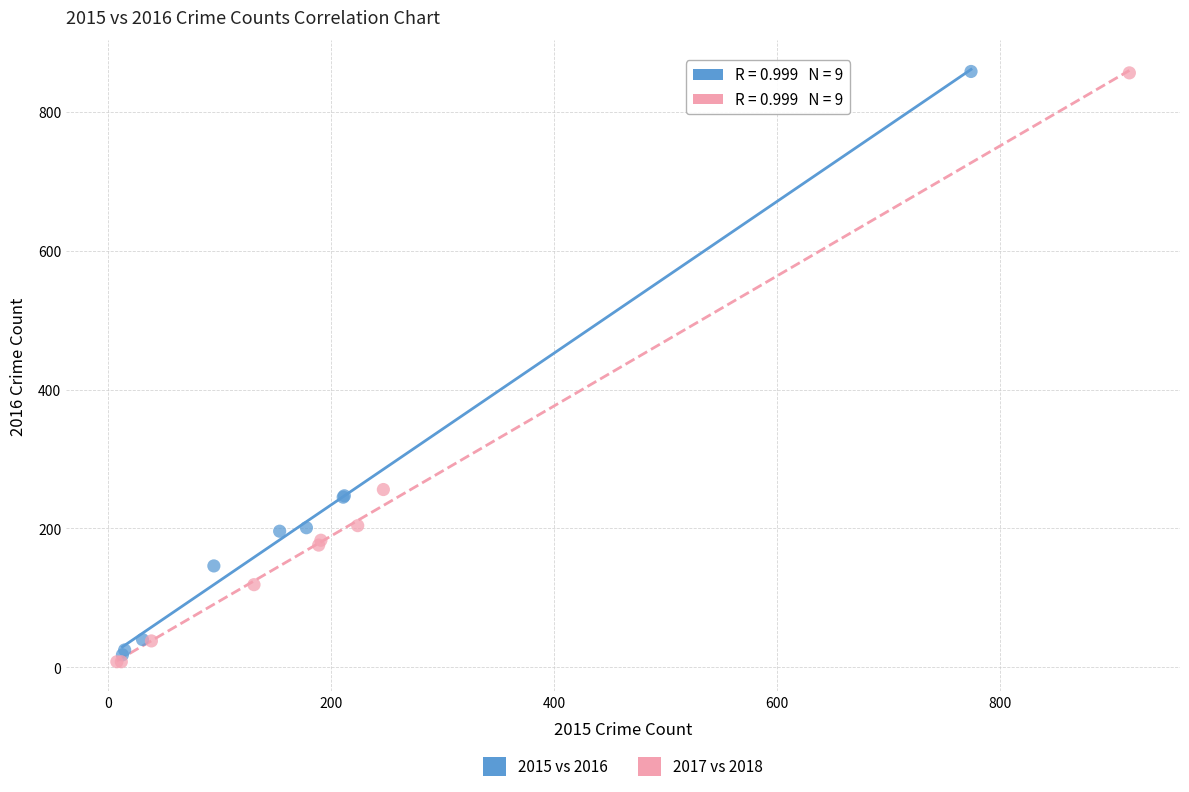

Which series has the largest Y range (max minus min)?

2017 vs 2018